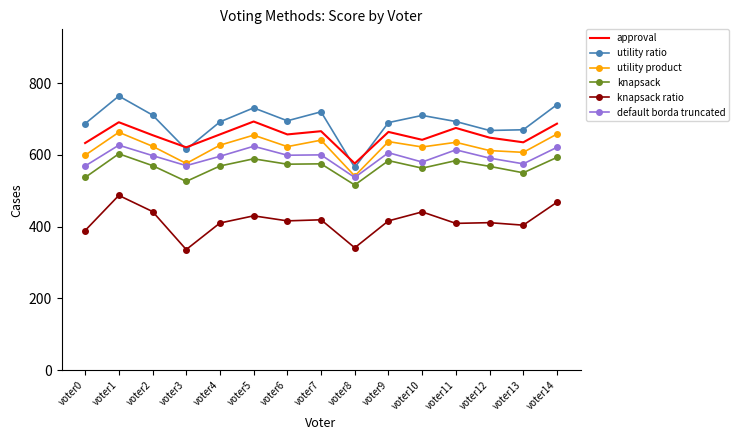

Is the value of knapsack ratio at voter3 greater than the value of utility ratio at voter10?

No